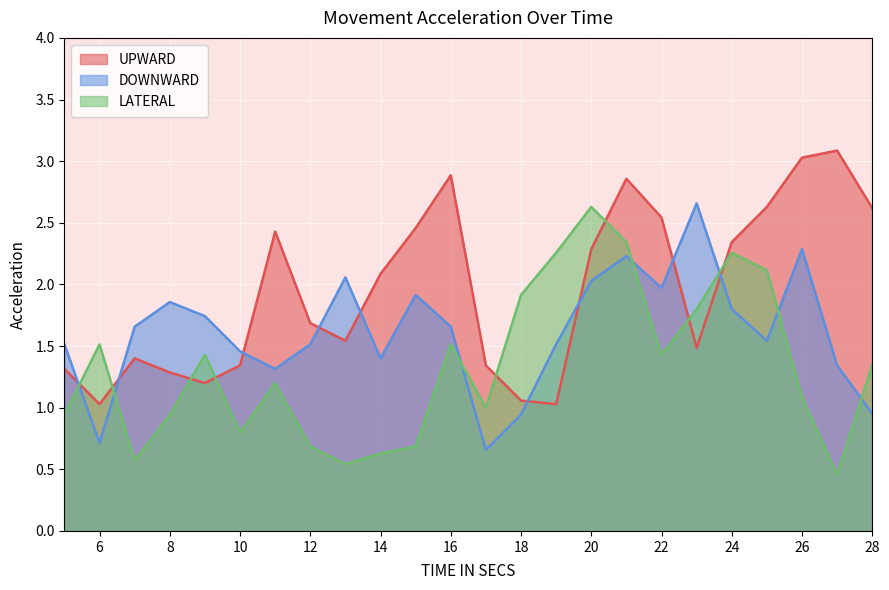

How many lines are shown in the chart?

3